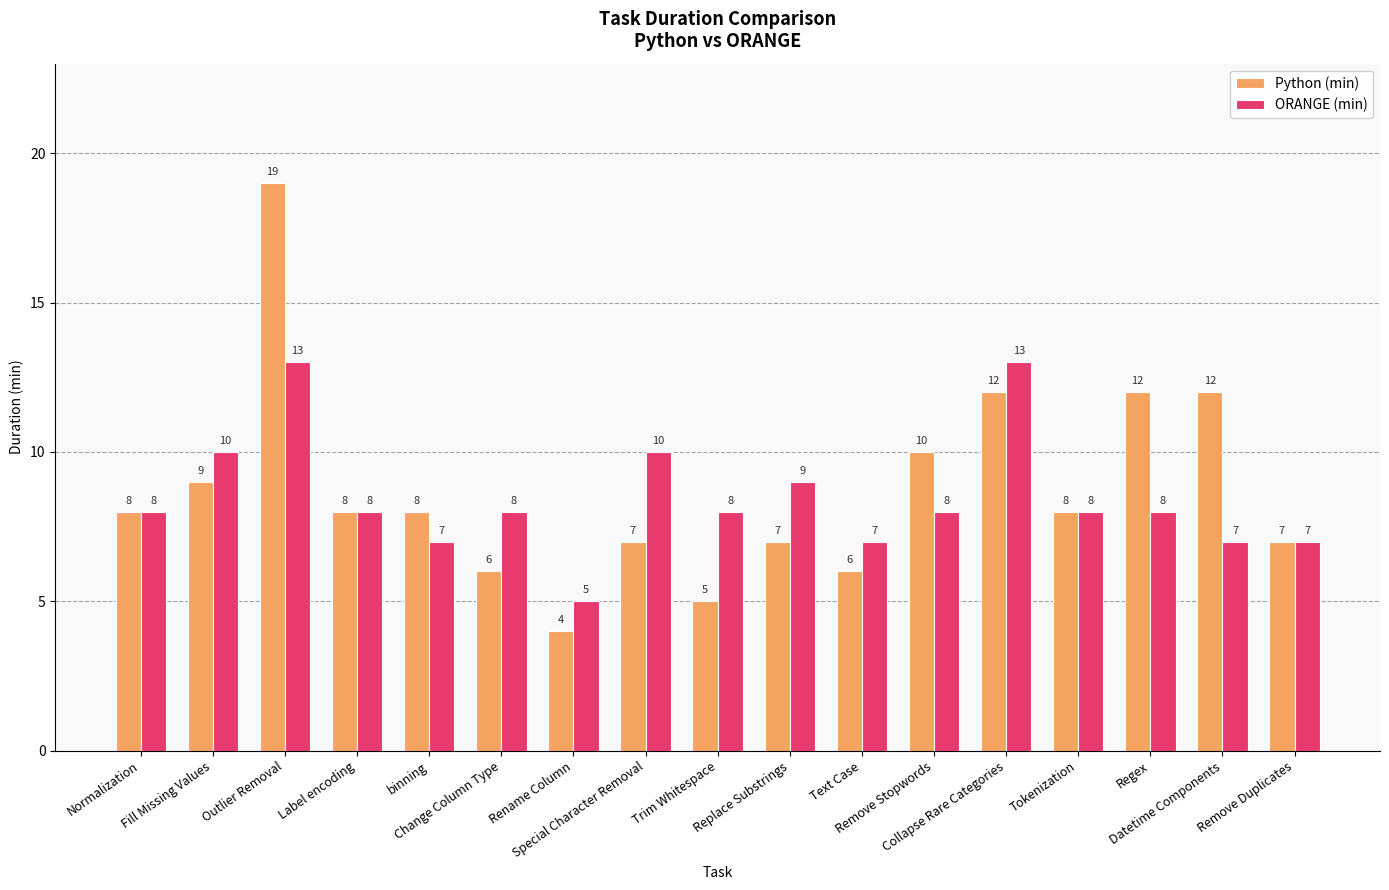

What is the minimum value for Python (min)?

4